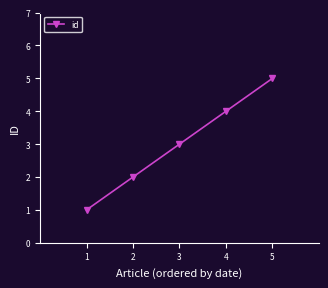

Is it true that the value at 4 is 4?

True